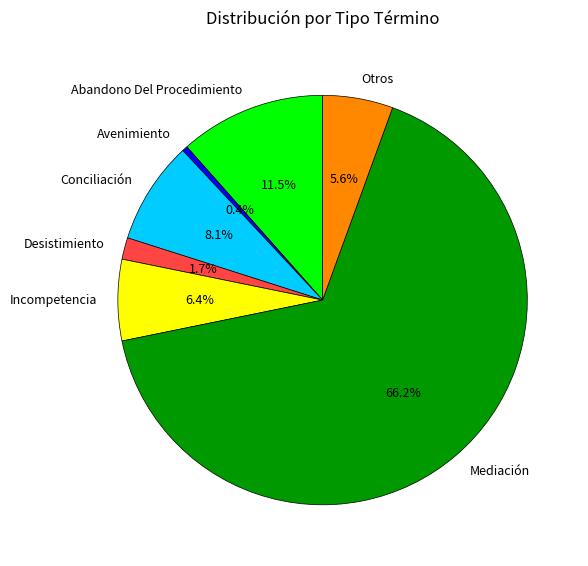

To the nearest percent, what portion does Mediación represent?

66%